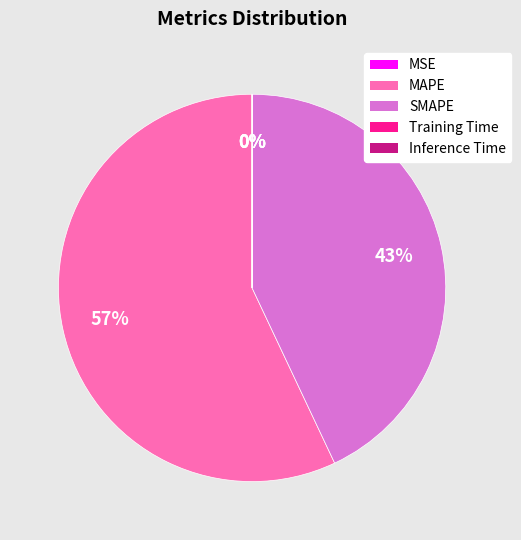

Is it true that SMAPE is 33% of the pie?

False